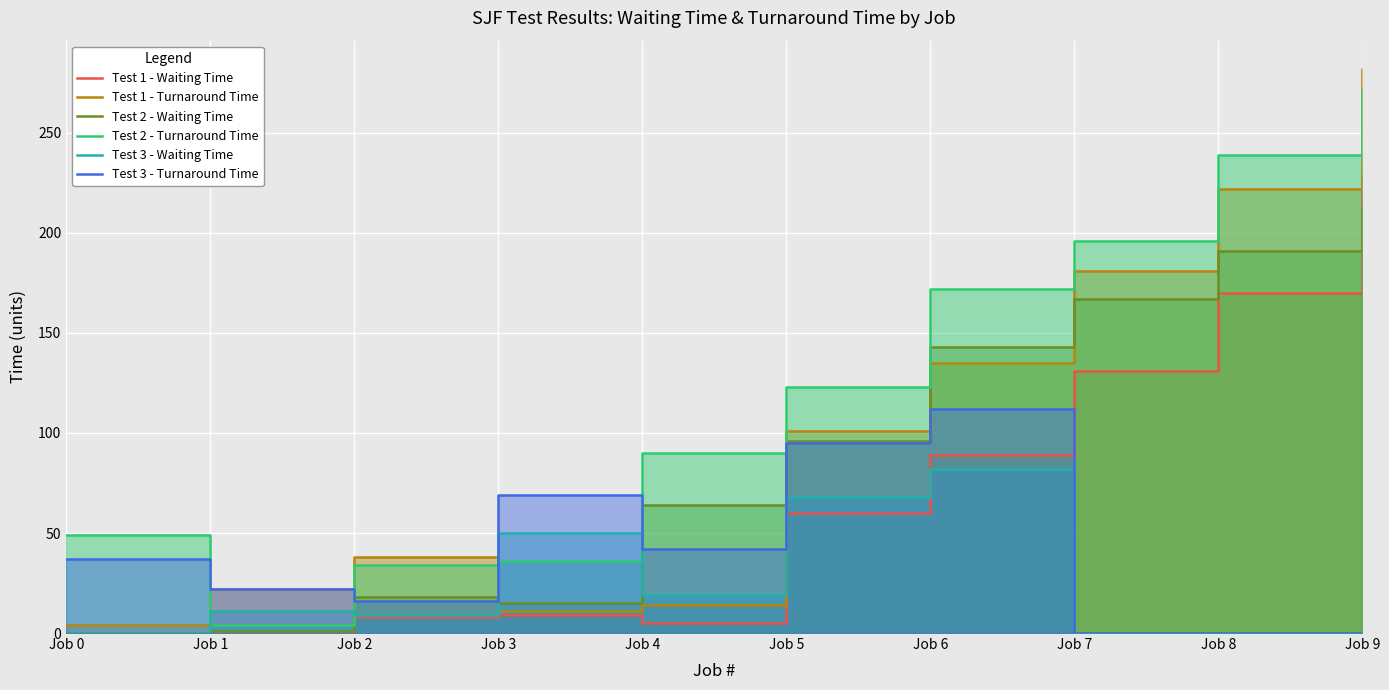

What is the minimum value for Test 2 - Turnaround Time?

4